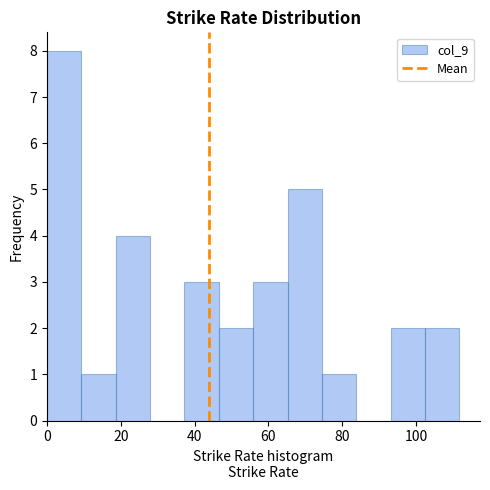

Reading left to right, transcribe this chart: for each bar, give the range it covers on the x-axis and its height. Neither the bar edges nor the heights are printed on the chart, so give them approximately, as read against the axes.

0 to 10: 8
10 to 18: 1
18 to 28: 4
28 to 38: 0
38 to 46: 3
46 to 56: 2
56 to 66: 3
66 to 74: 5
74 to 84: 1
84 to 94: 0
94 to 102: 2
102 to 112: 2